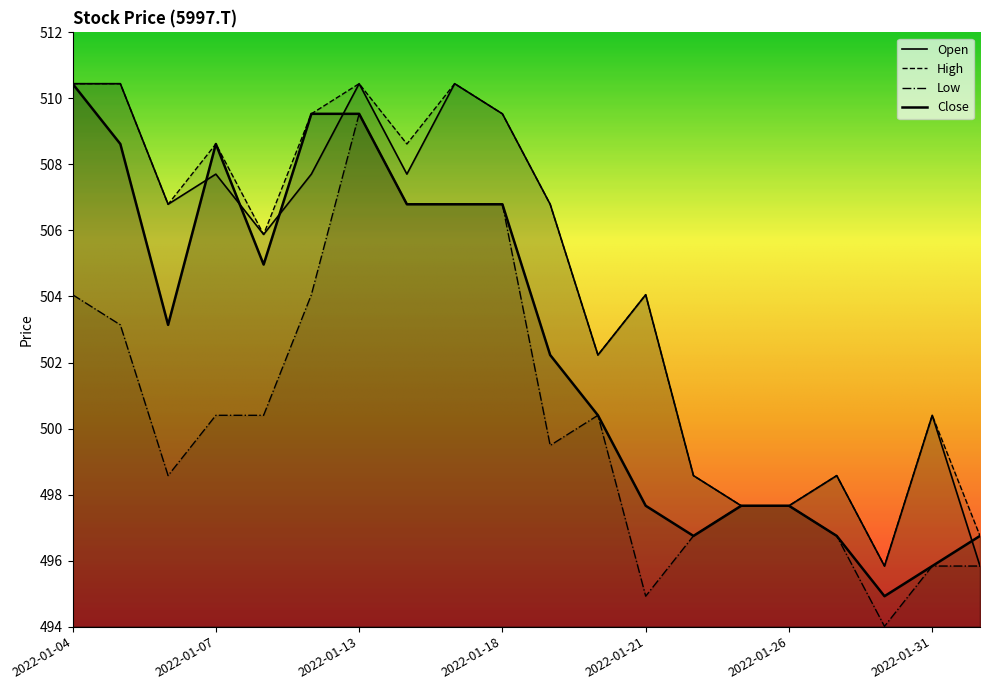

Count the number of categories in the chart.

20